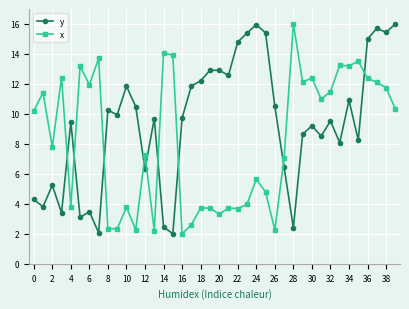

True or false: x and y cross at least once.

True